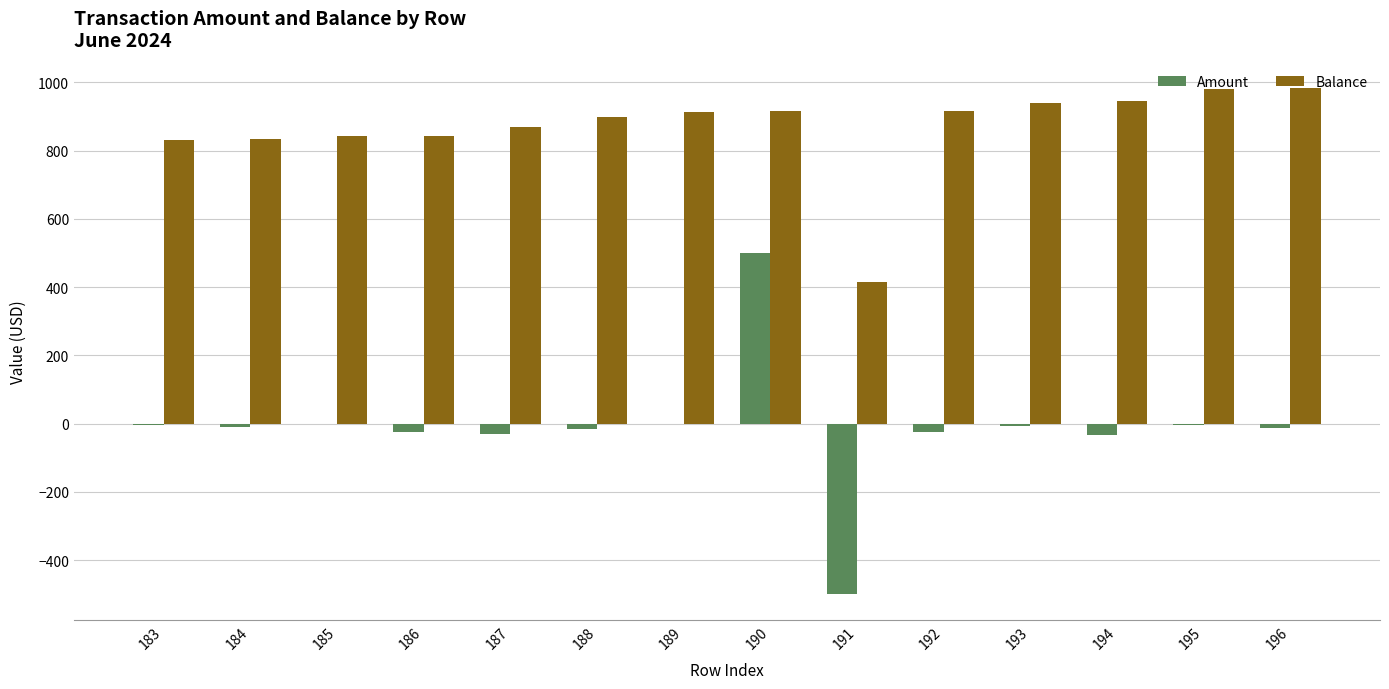

How many distinct data groups are displayed?

2